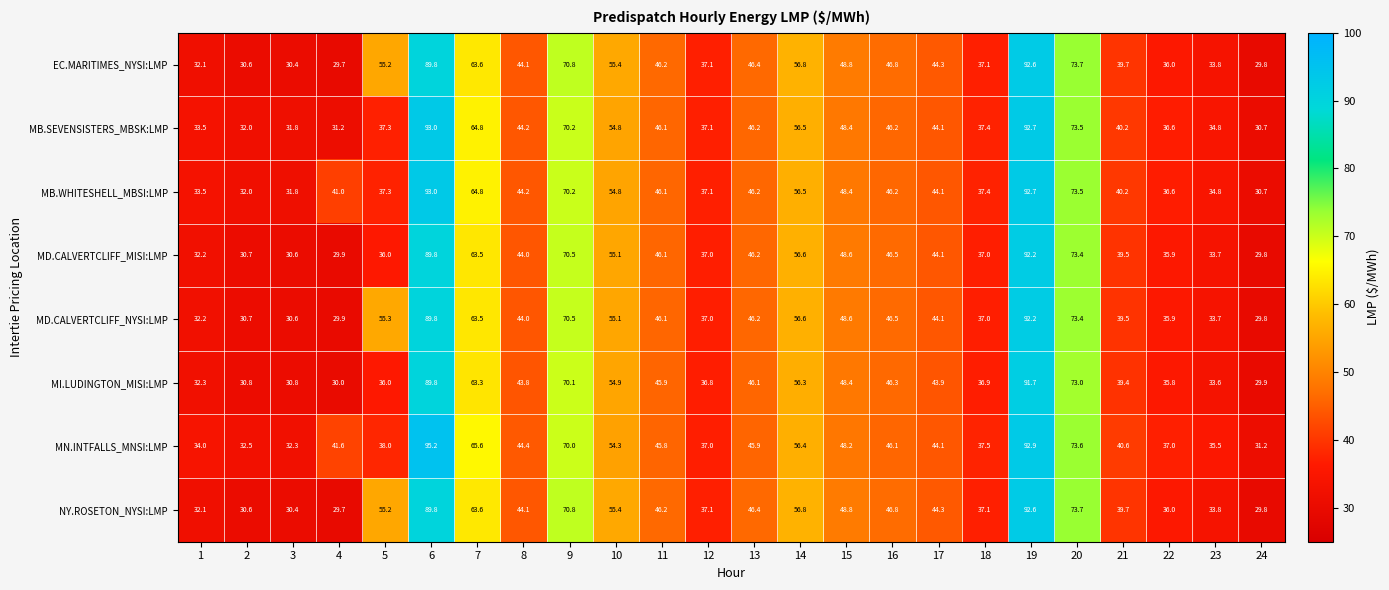

What value does the MD.CALVERTCLIFF_MISI:LMP series have at 16?

46.5